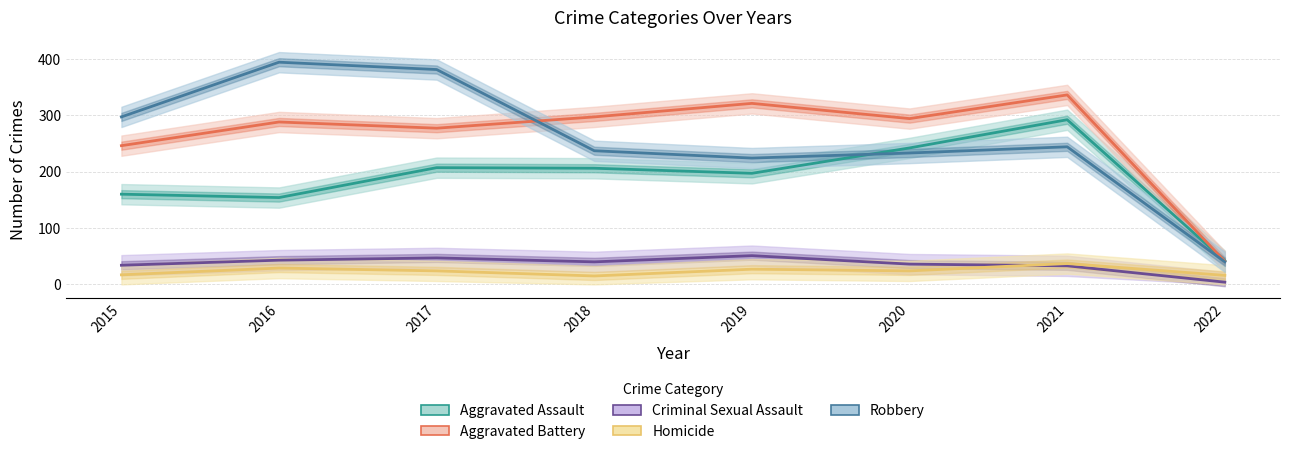

Where is the first local maximum for Robbery?

2016